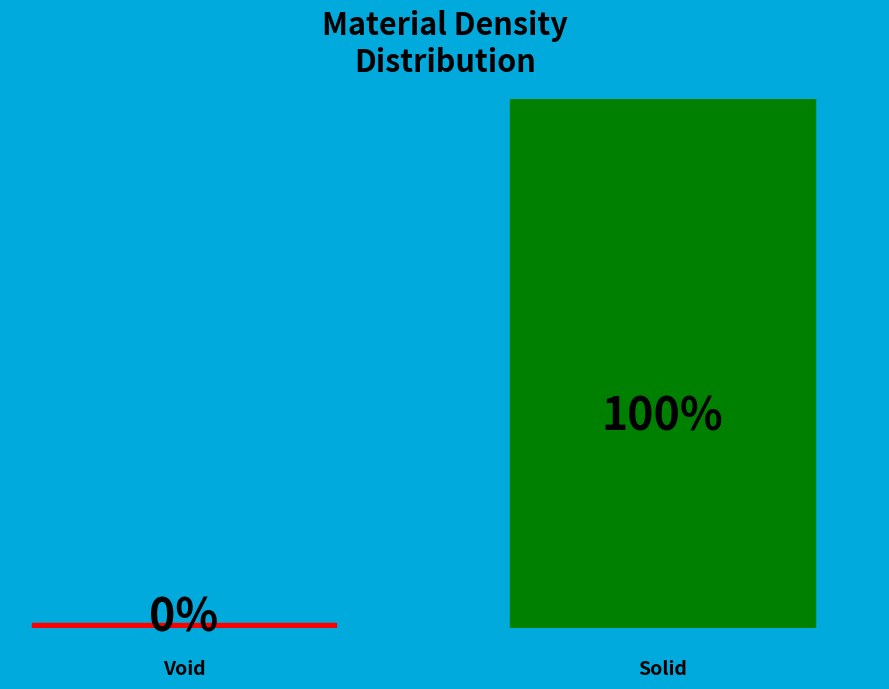

To the nearest percent, what is the average slice percentage?

50%